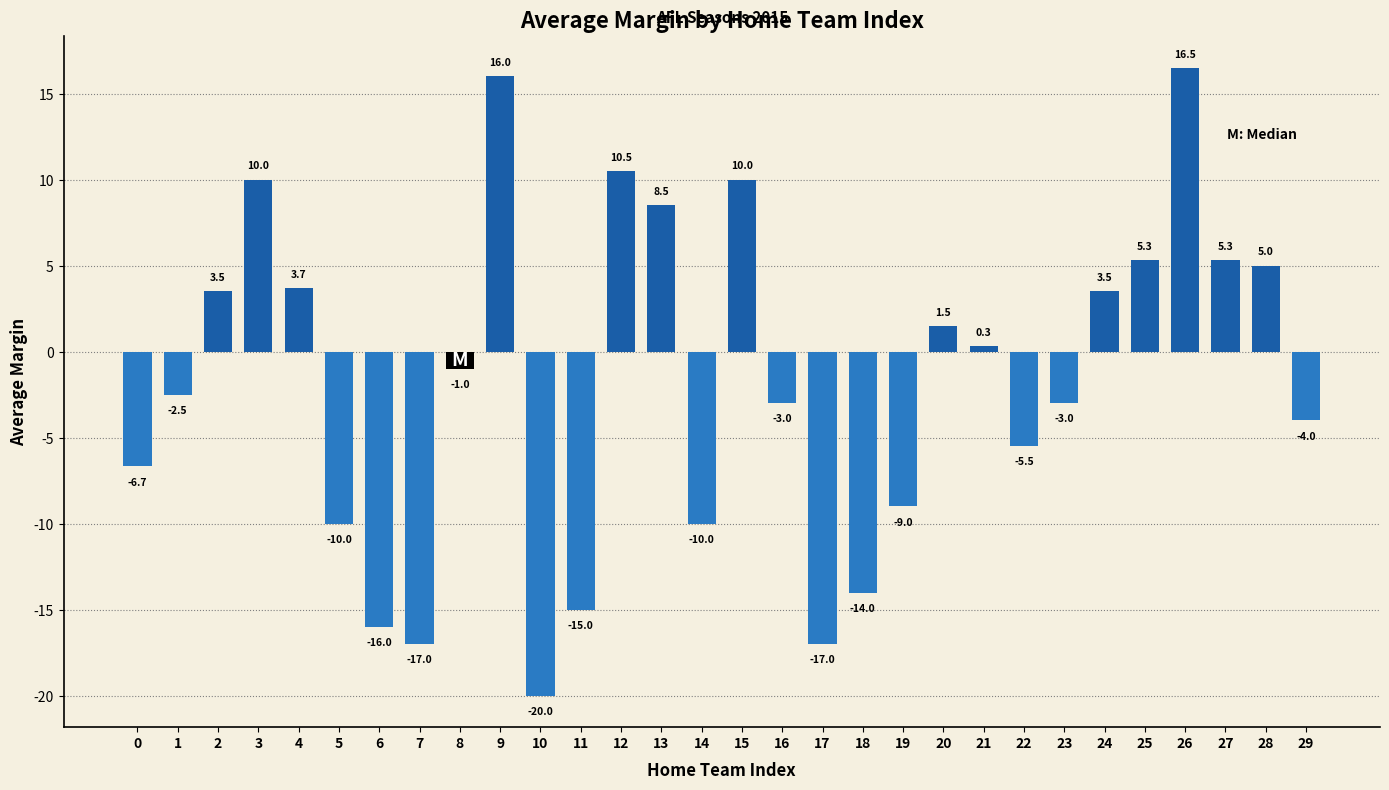

Is it true that the value at 29 is -4.0?

True